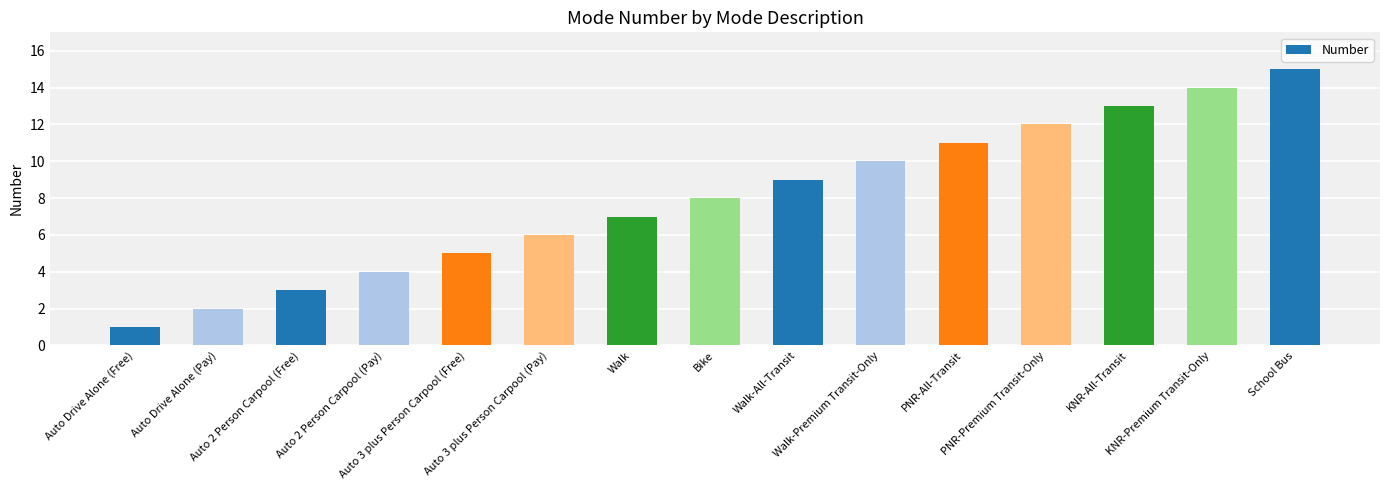

The value at Auto 3 plus Person Carpool (Free) is 7. True or false?

False